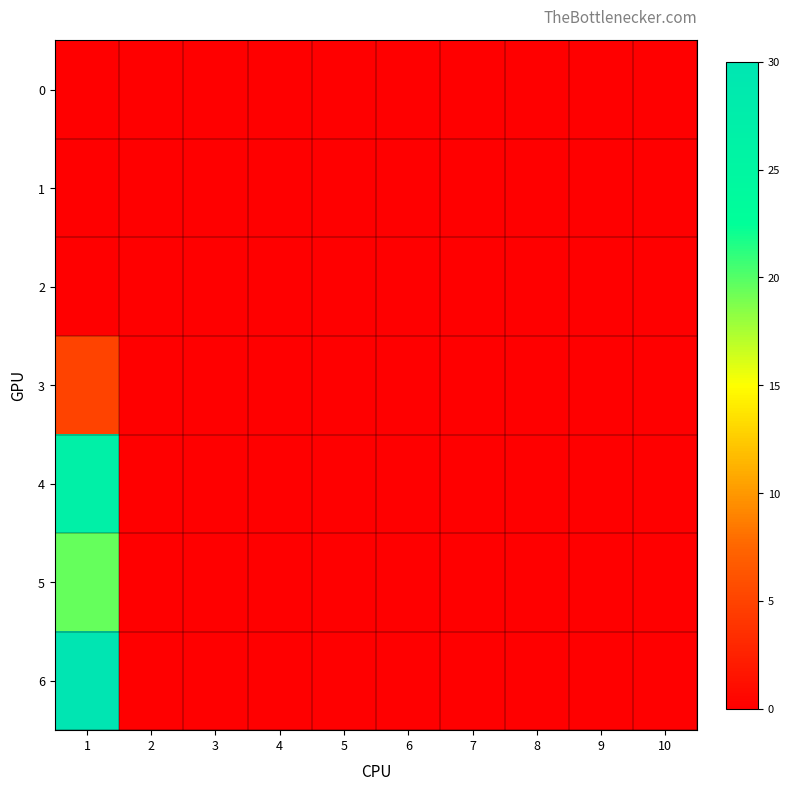

Between 2 and 1, which is larger?

2